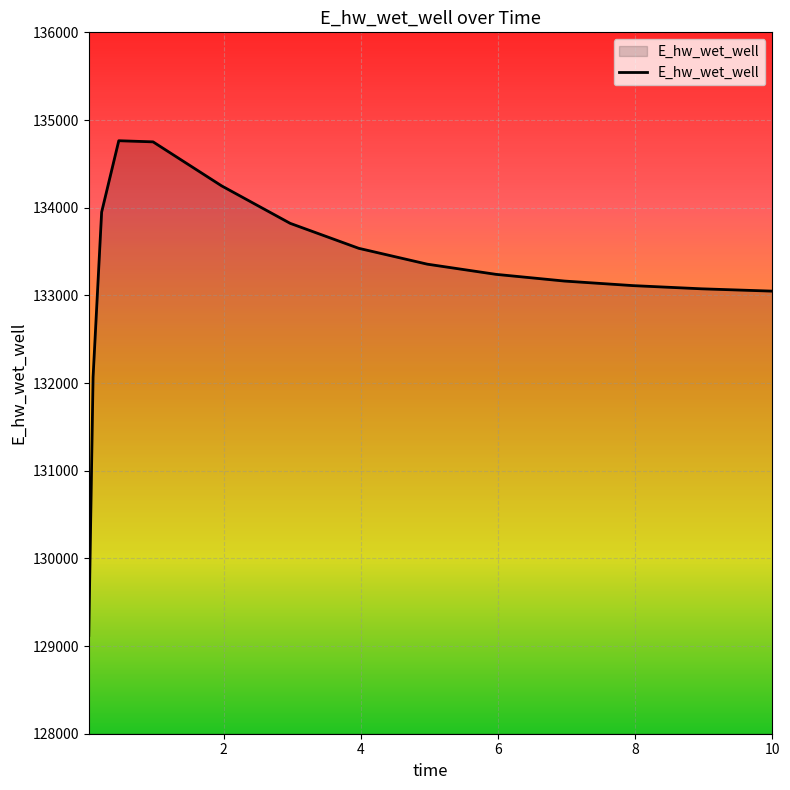

What is the minimum value shown in the chart?

129120.8